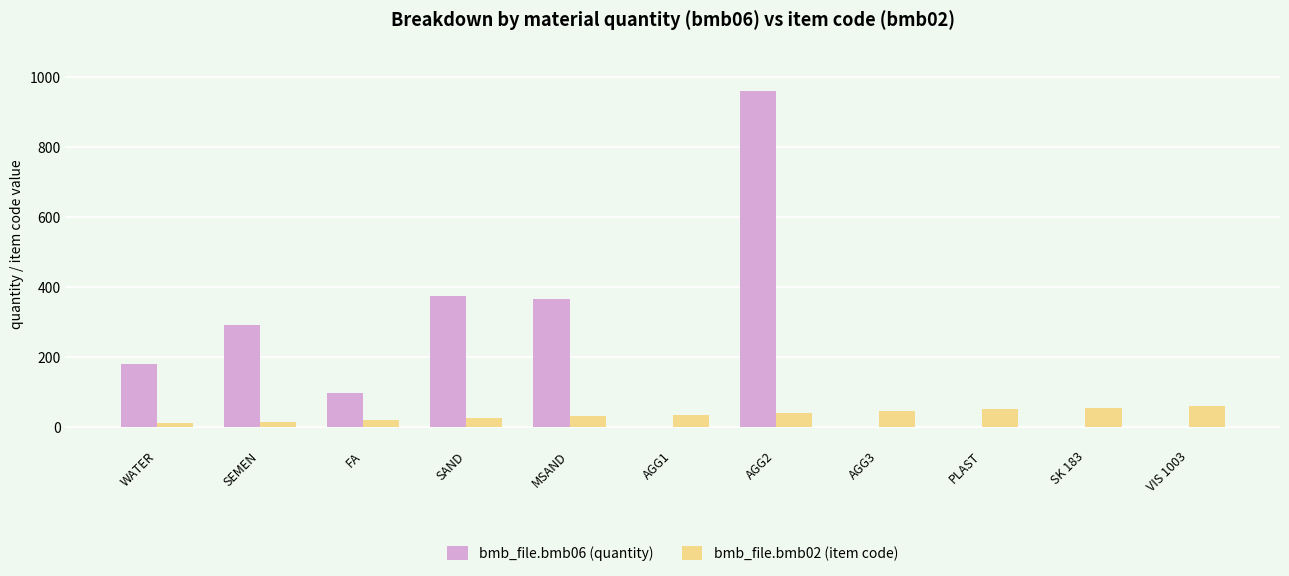

Which series has the largest total across all categories?

bmb_file.bmb06 (quantity)